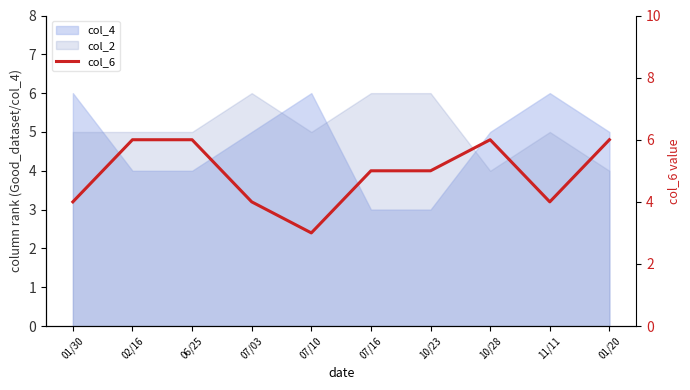

Reading right to left, what are all the values shown in this chart?

6	4	6	5	5	3	4	6	6	4